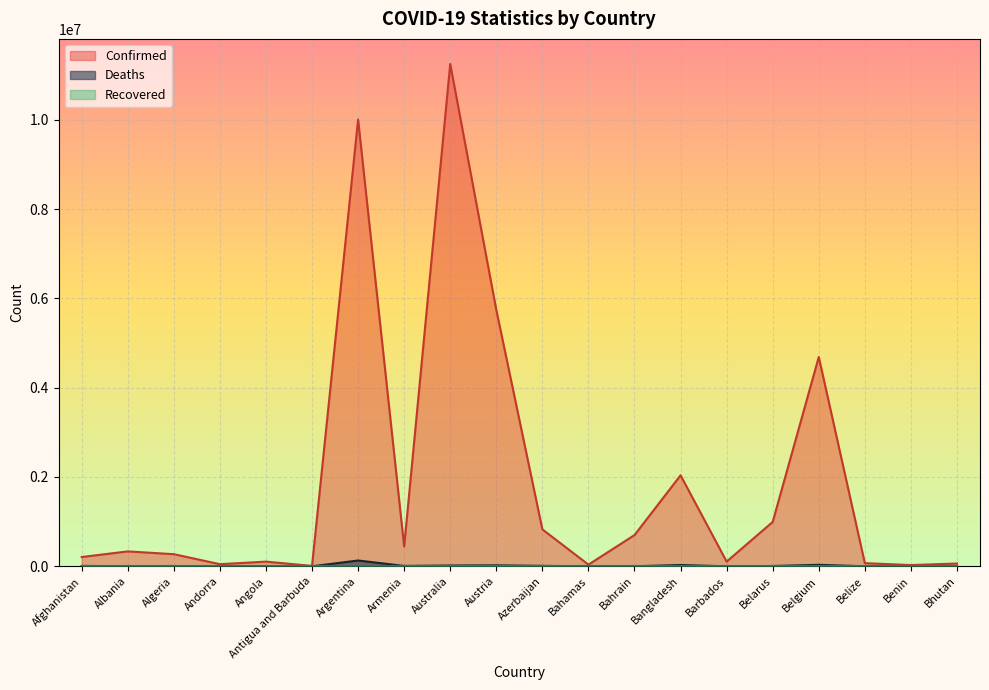

Which series has the largest total across all categories?

Confirmed